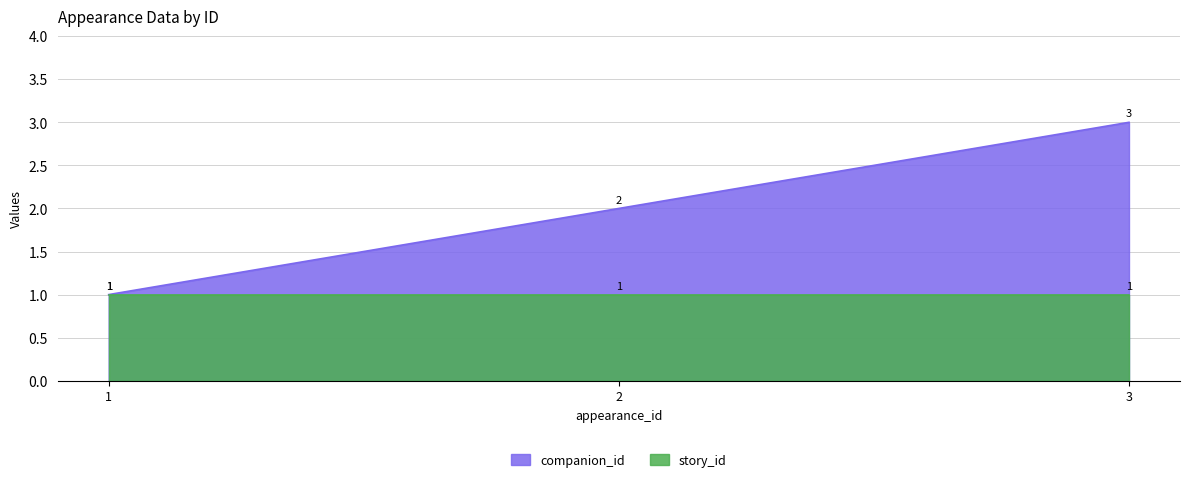

What is the greatest value displayed?

3